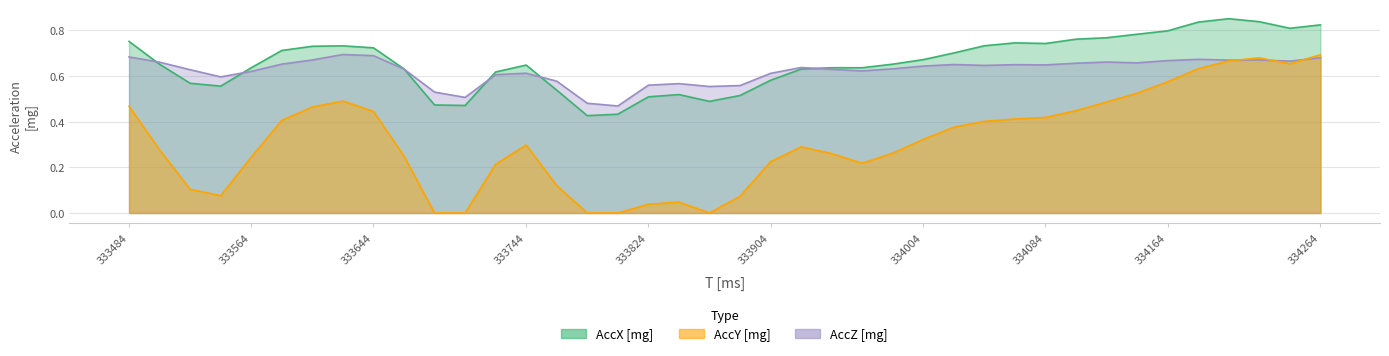

True or false: AccX [mg] and AccY [mg] cross at least once.

False